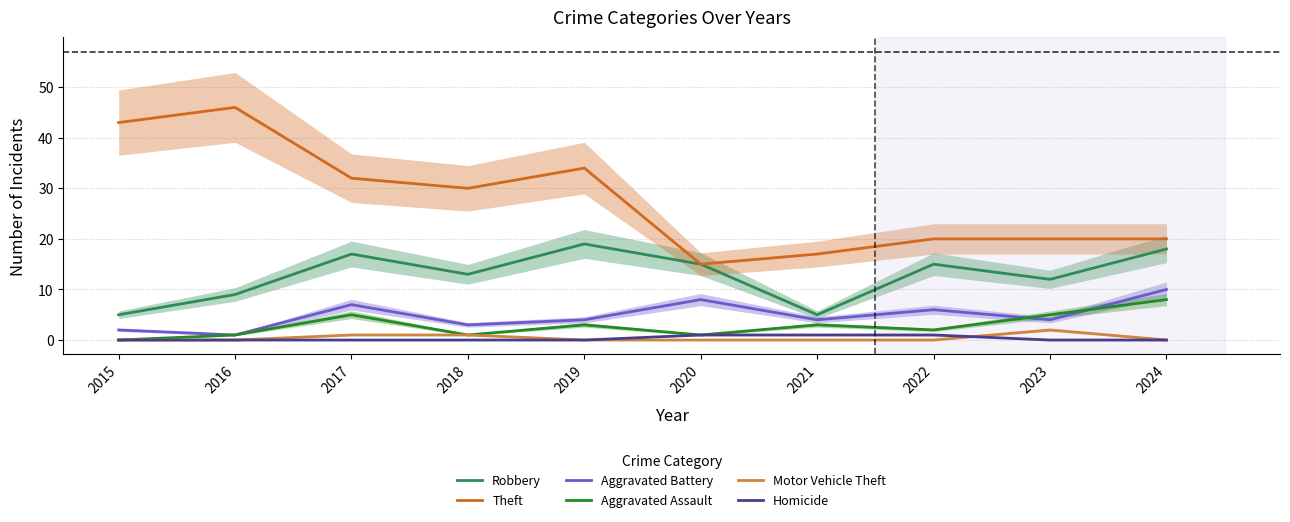

Where is Aggravated Battery nearest to the value 5?

2019